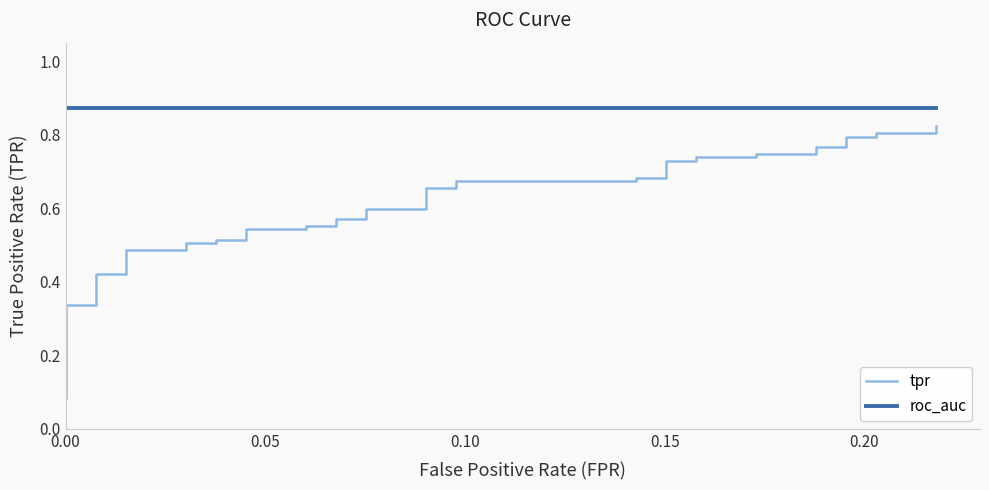

Is this an area chart (filled region under the line)?

No